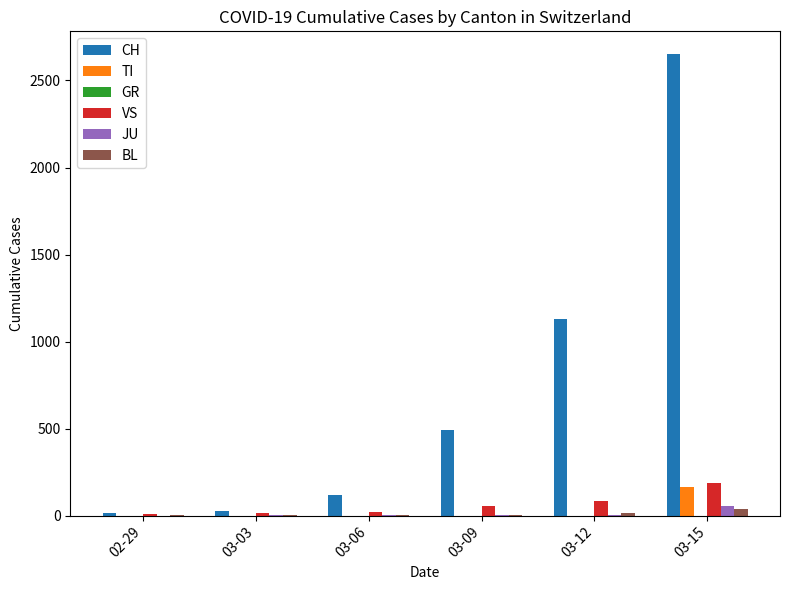

At which label is CH closest to 1332?

03-12